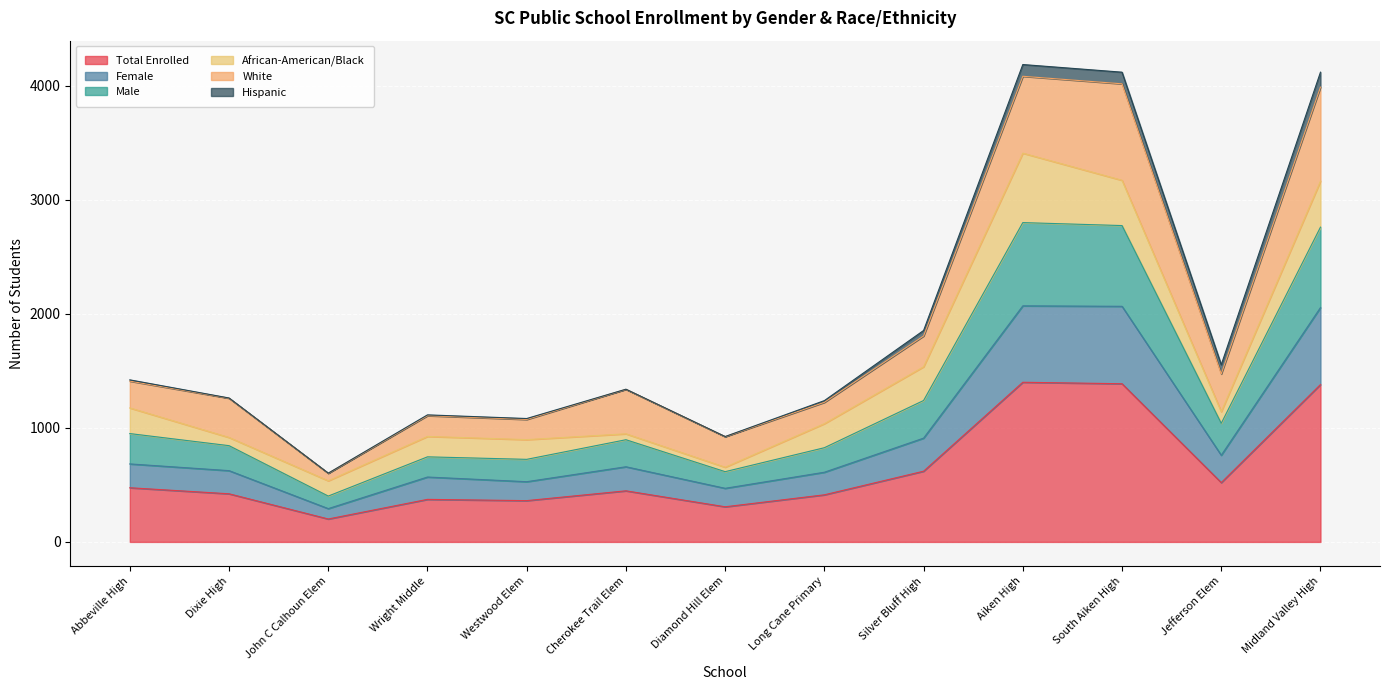

True or false: Total Enrolled has a value of 469 at Diamond Hill Elem.

False